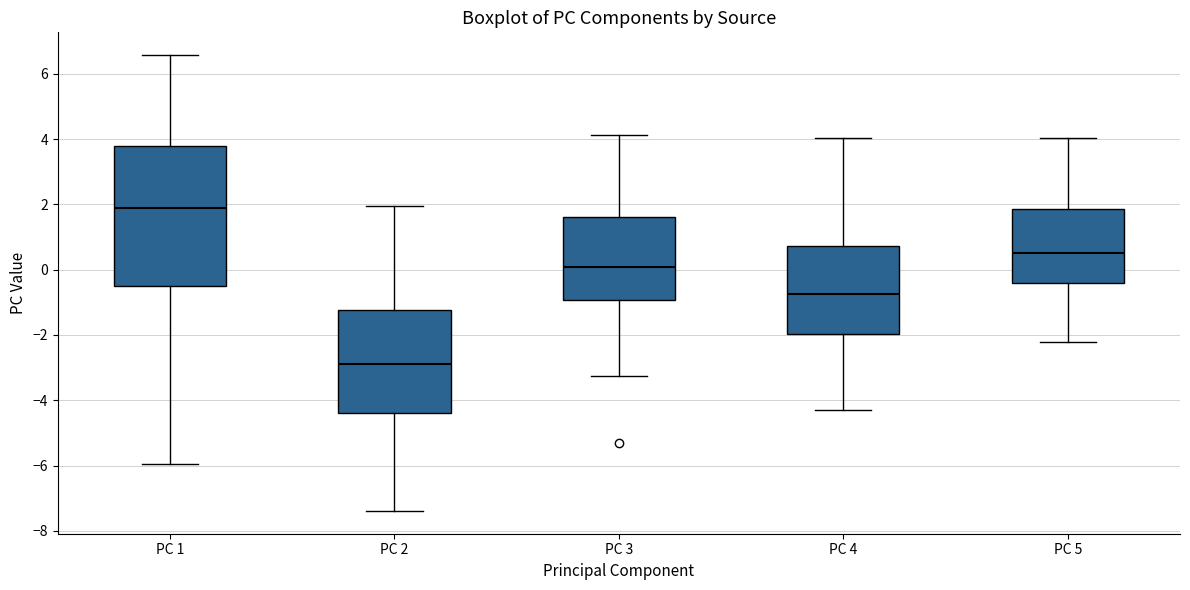

Reading left to right, transcribe this box plot: for each box, give where its median line is, the range the box spans, and where its two whiskers end, as read against the y-axis. The values are not printed on the chart, so give them approximately, as read against the axis.

PC 1: median 1.8, box -0.4 to 3.8, whiskers -6.0 to 6.6
PC 2: median -2.8, box -4.4 to -1.2, whiskers -7.4 to 2.0
PC 3: median 0.0, box -1.0 to 1.6, whiskers -3.2 to 4.2
PC 4: median -0.8, box -2.0 to 0.8, whiskers -4.2 to 4.0
PC 5: median 0.6, box -0.4 to 1.8, whiskers -2.2 to 4.0